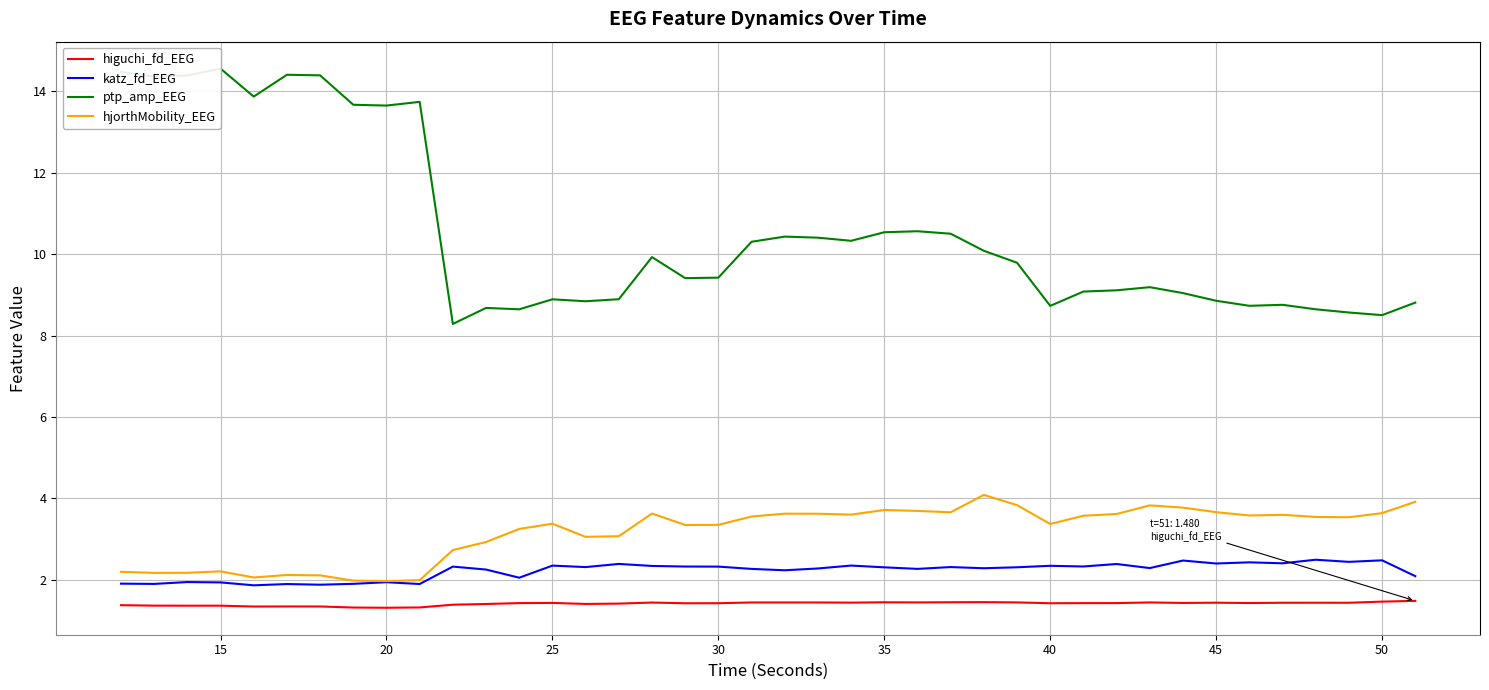

True or false: higuchi_fd_EEG and ptp_amp_EEG cross at least once.

False